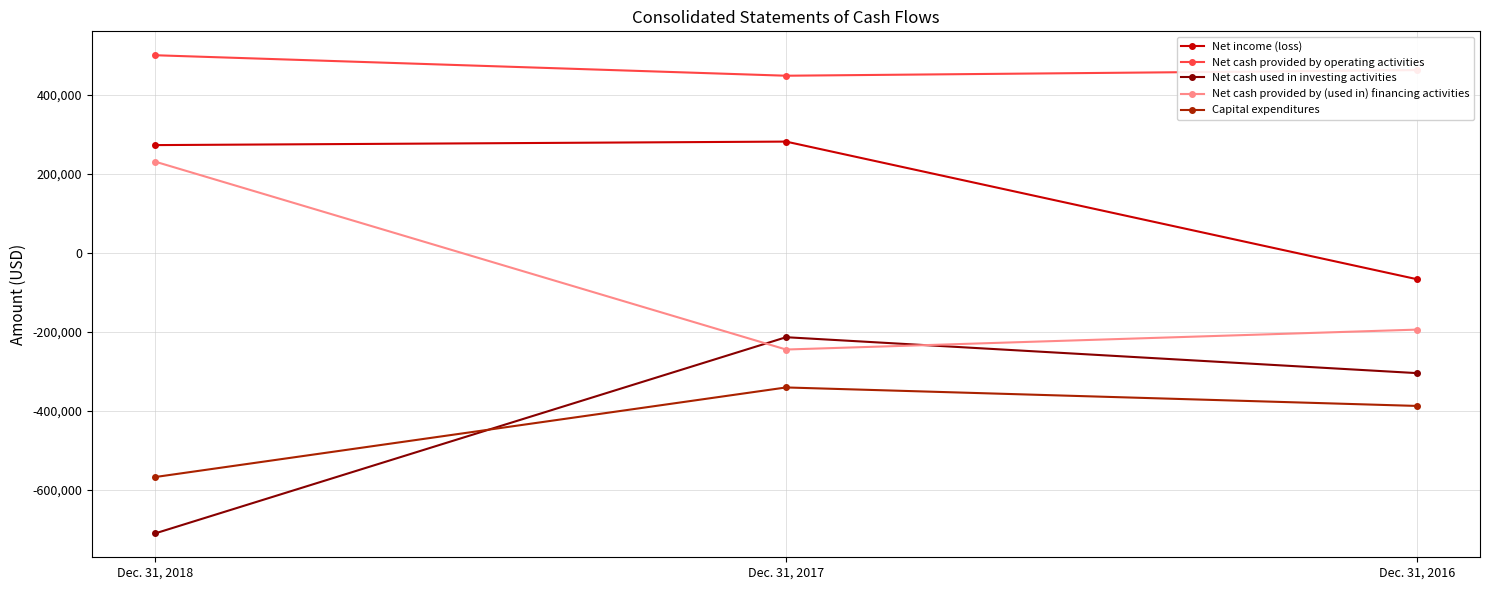

Is it true that Net cash provided by (used in) financing activities equals -267471 at Dec. 31, 2016?

False